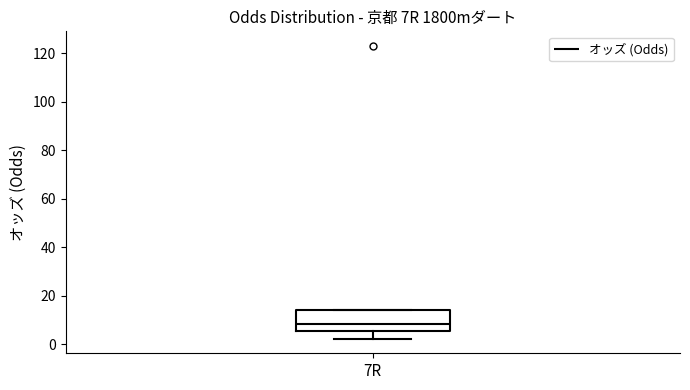

Transcribe this box plot: give where the median line is, the range the box spans, and where the two whiskers end, as read against the y-axis. The values are not printed on the chart, so give them approximately, as read against the axis.

median 8, box 6 to 14, whiskers 2 to 14